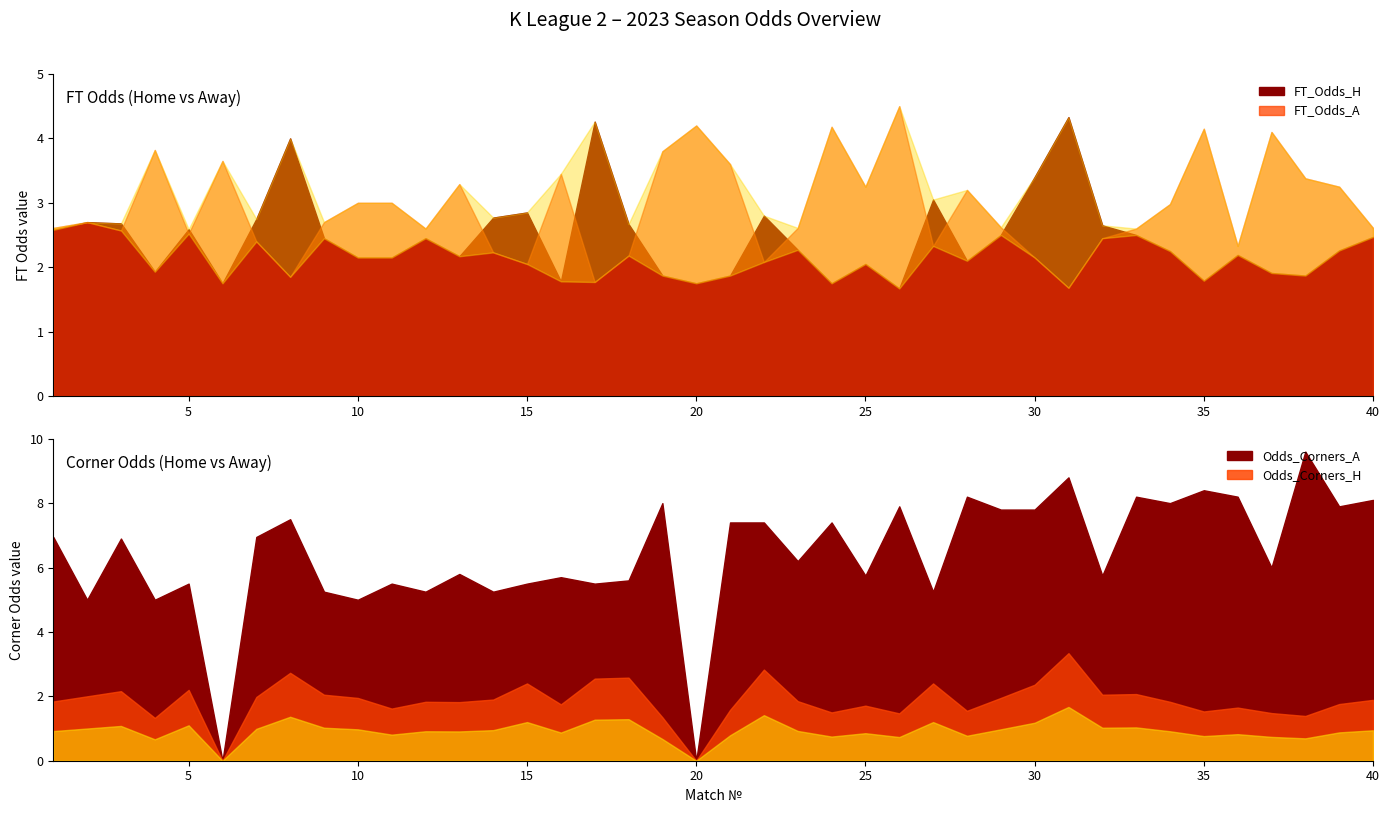

What is the value of the FT_Odds_H point at the 34th from the left?

2.2